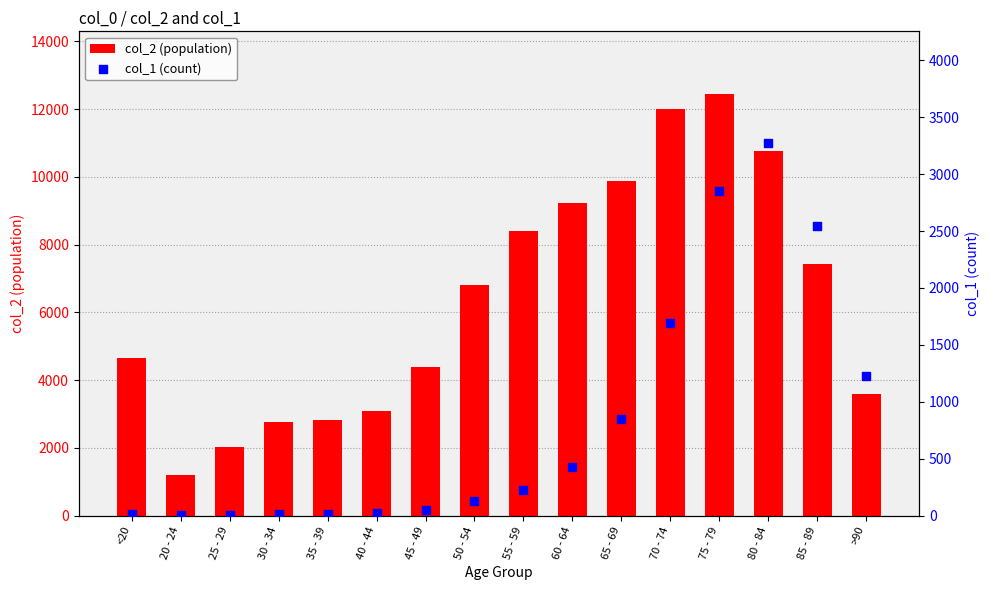

At which category is the sum across all series the highest?

75 - 79